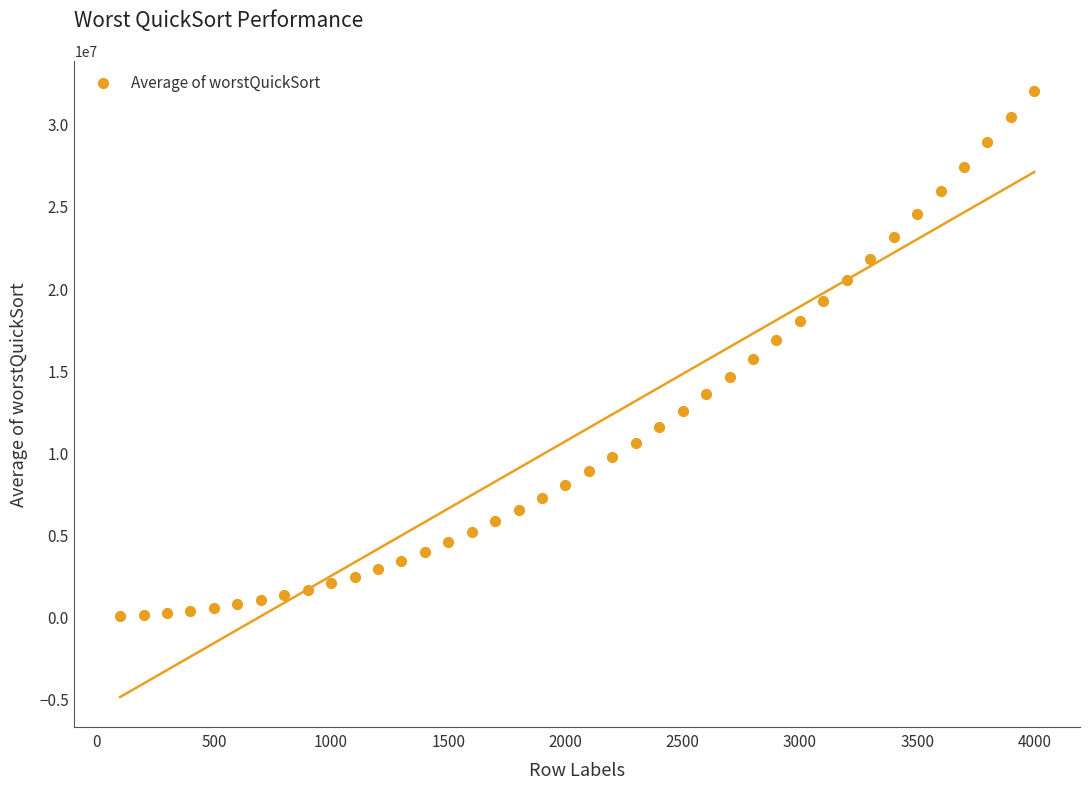

What is the range of Y values (max minus min)?

31987800